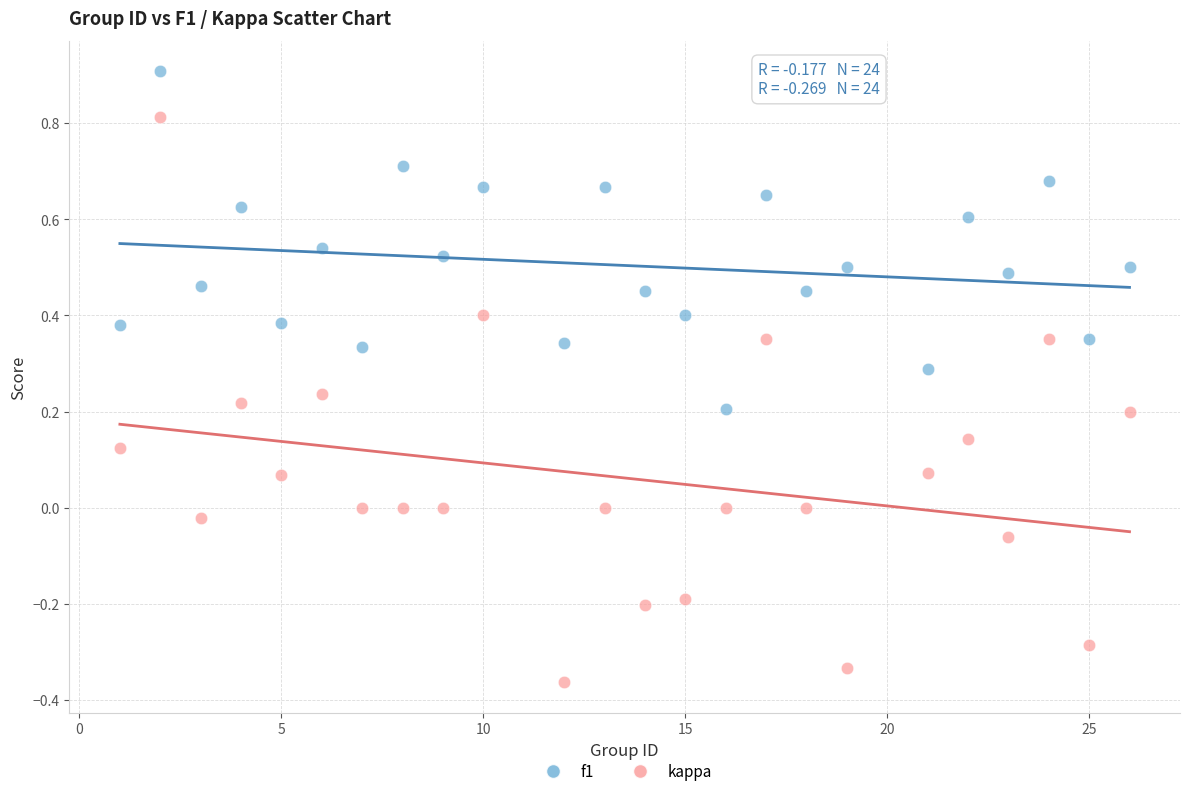

Which series reaches the maximum Y coordinate?

f1